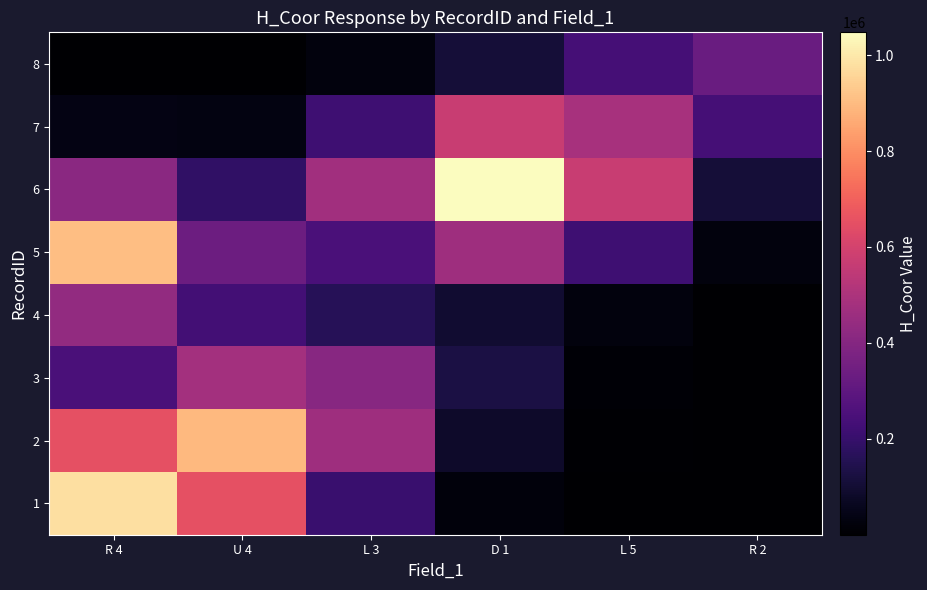

Reading left to right, what are all the values shown in this chart?

1: R 4=981095.2	U 4=652632.5	L 3=206903.7	D 1=22030.9	L 5=820.6	R 2=9.9
2: R 4=653433.5	U 4=893671.0	L 3=464128.3	D 1=85099.2	L 5=5662.3	R 2=100.6
3: R 4=246725.8	U 4=477848.4	L 3=407431.9	D 1=129778.4	L 5=11630.6	R 2=259.2
4: R 4=437016.9	U 4=229839.5	L 3=161651.7	D 1=97623.1	L 5=25260.8	R 2=2169.8
5: R 4=907551.5	U 4=337629.7	L 3=248076.2	D 1=466000.7	L 5=219974.7	R 2=26064.2
6: R 4=415836.4	U 4=186726.2	L 3=473397.1	D 1=1047440.3	L 5=572172.3	R 2=109836.5
7: R 4=40223.8	U 4=33935.5	L 3=220718.3	D 1=572186.8	L 5=488926.0	R 2=236255.0
8: R 4=840.4	U 4=2344.9	L 3=26079.2	D 1=109836.8	L 5=236255.0	R 2=328863.4